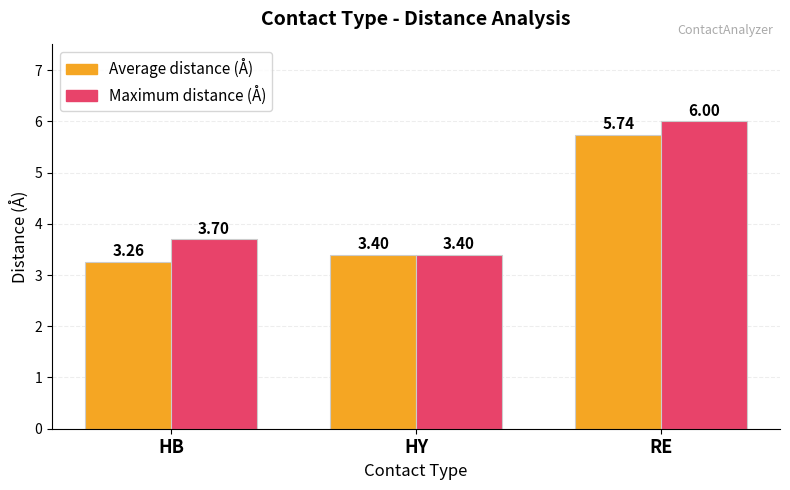

How many Average distance (Å) values are between 3 and 5?

2